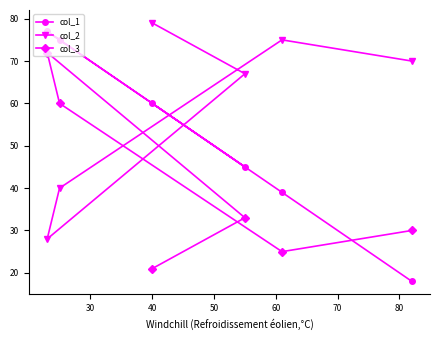

What is the difference between the maximum and minimum values in the col_2 series?

51